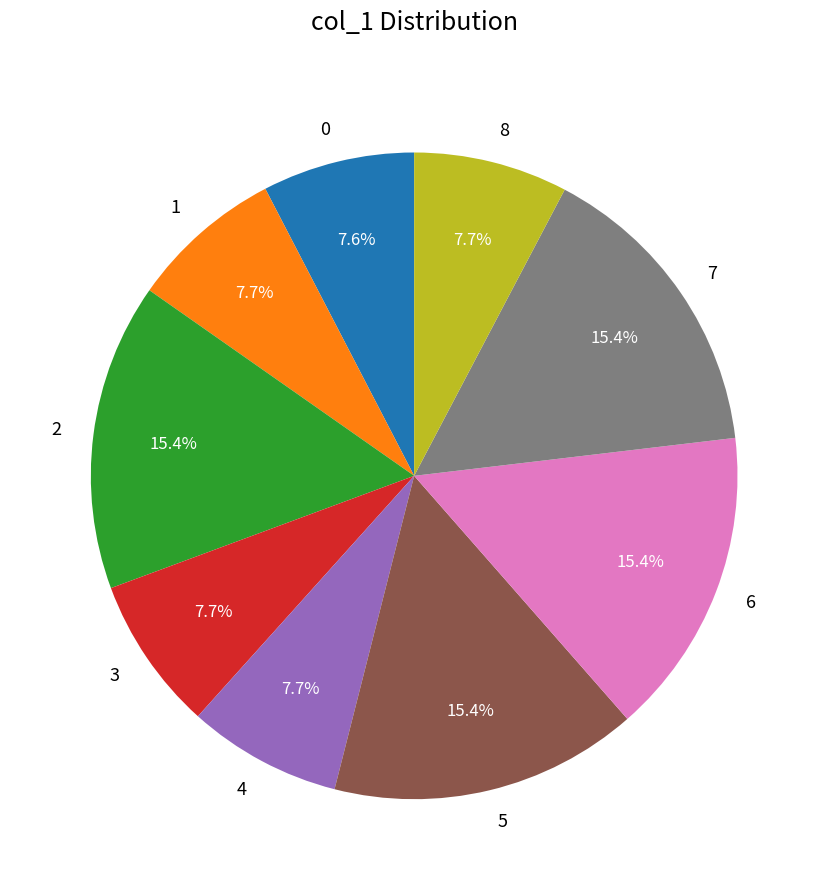

What percentage is NOT represented by 2?

84.6%